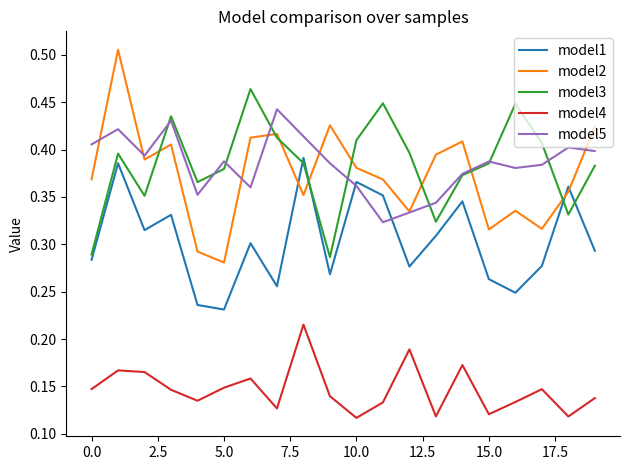

Which series has the largest range (max minus min)?

model2